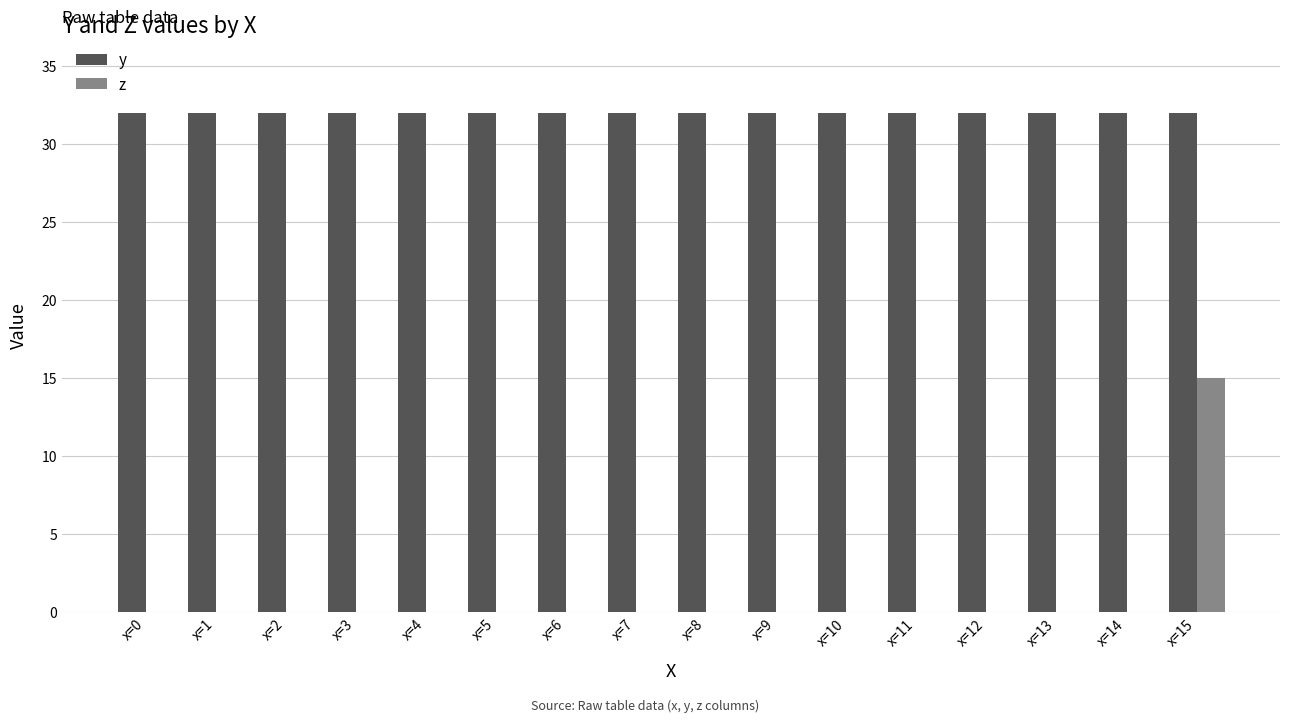

The value of z at x=8 is 0. True or false?

True